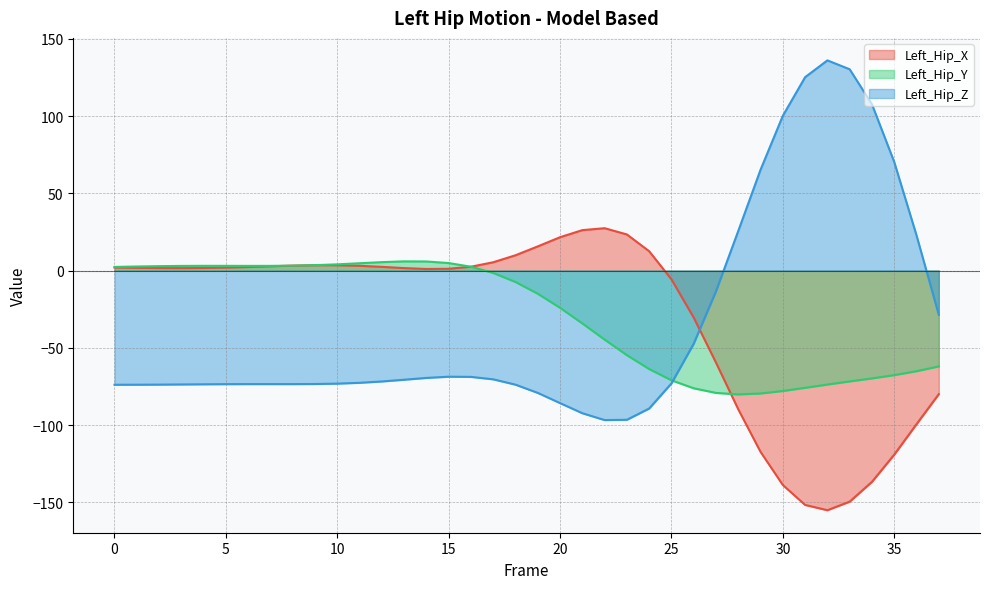

Which category has the lowest value across all series?

32